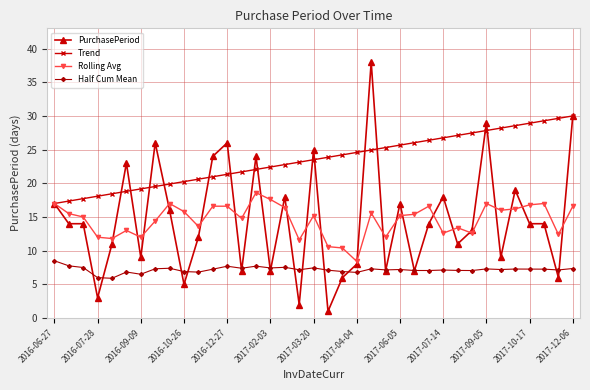

True or false: Rolling Avg has more than 0 points higher than both neighbors.

True